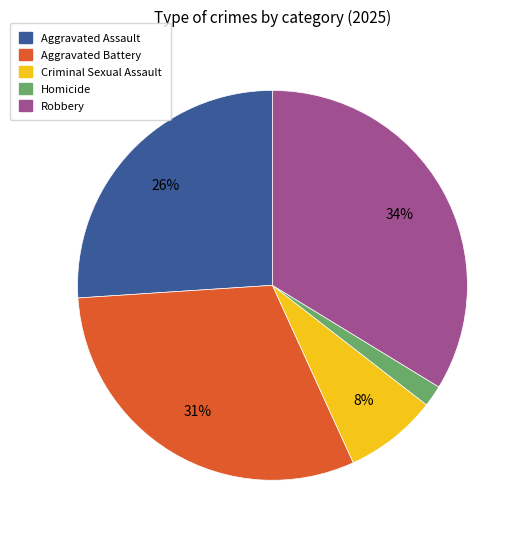

Count the number of slices in the pie.

5